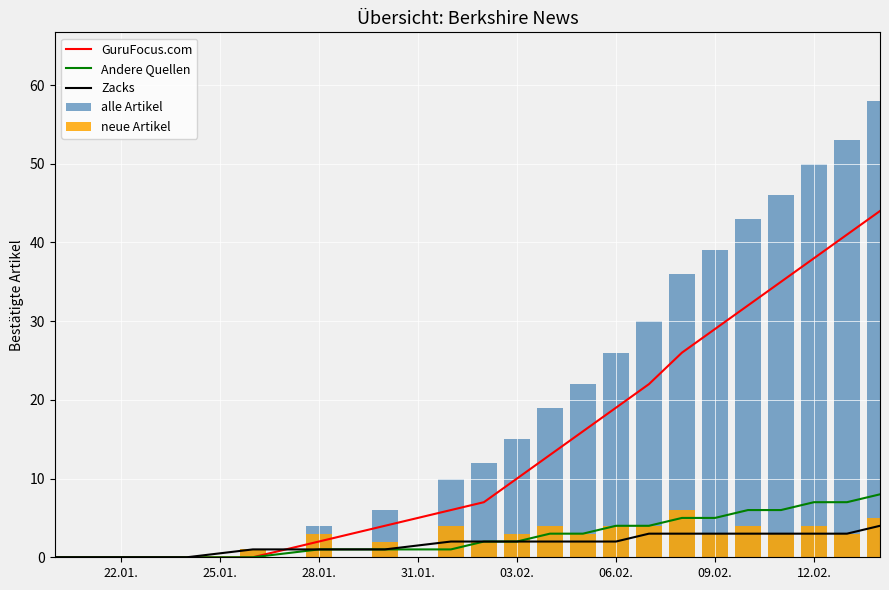

List the series in order of their peak value, highest first.

alle Artikel, GuruFocus.com, Andere Quellen, neue Artikel, Zacks